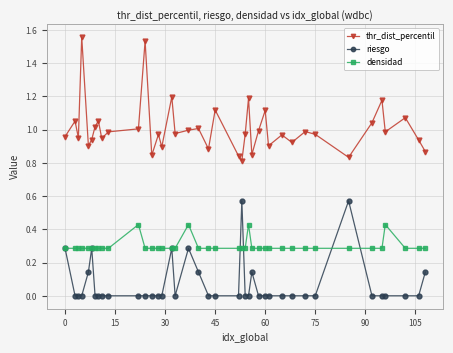

Which series has the largest range (max minus min)?

thr_dist_percentil